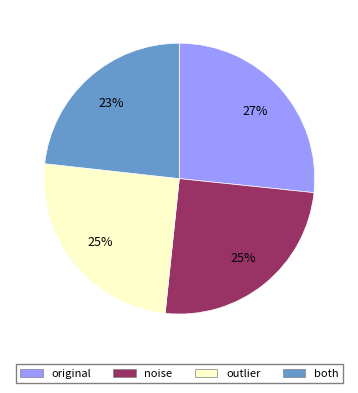

To the nearest percent, what is the average slice percentage?

25%